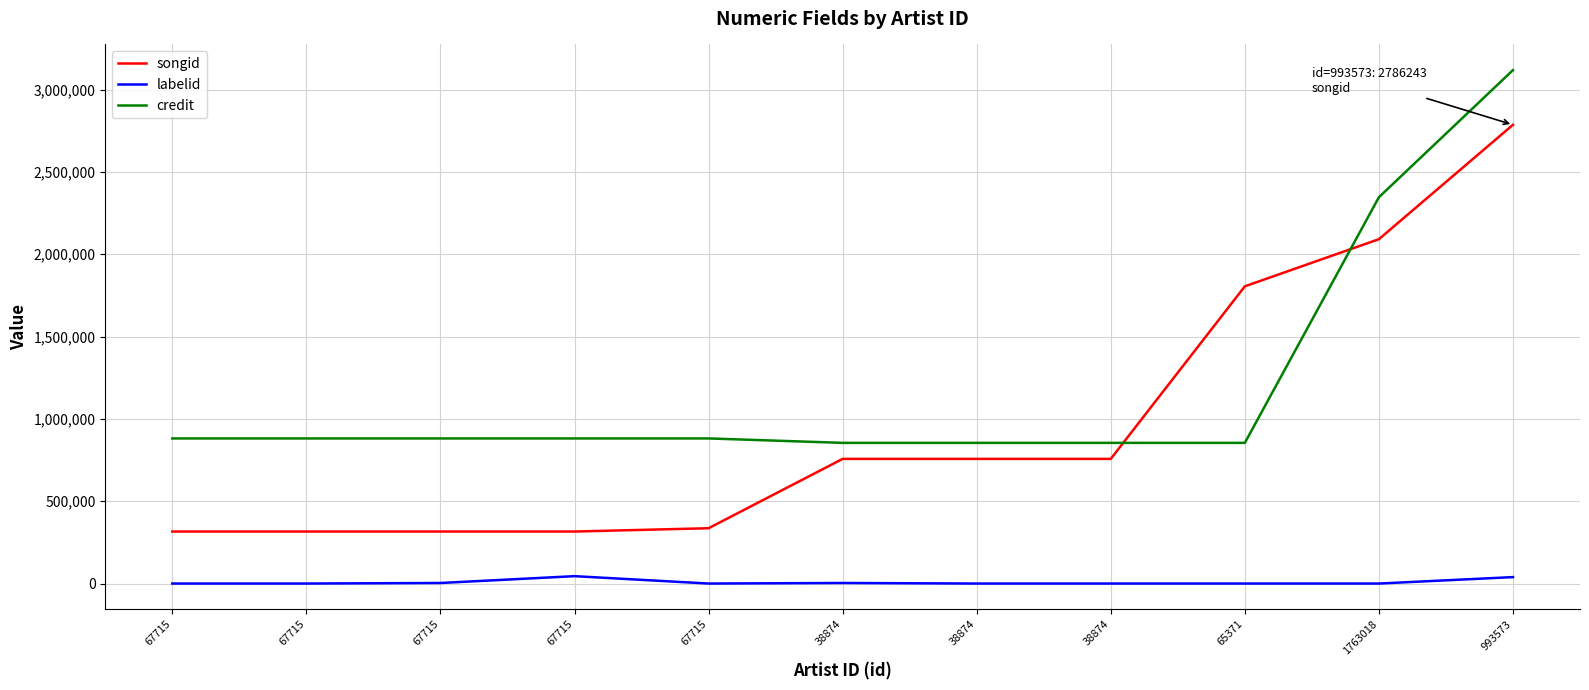

List the series in order of their peak value, lowest first.

labelid, songid, credit